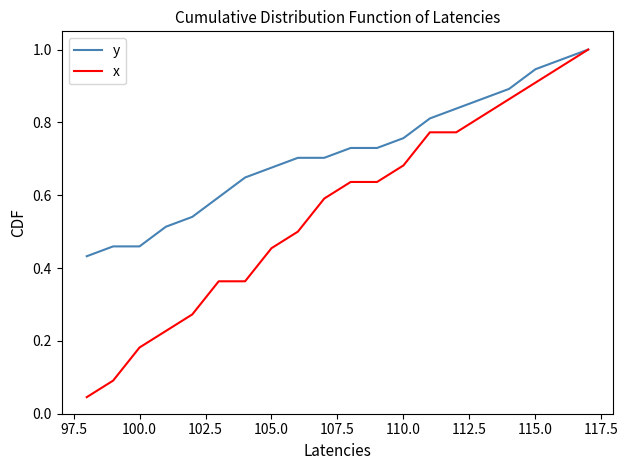

What are all the series names shown in the legend?

y, x